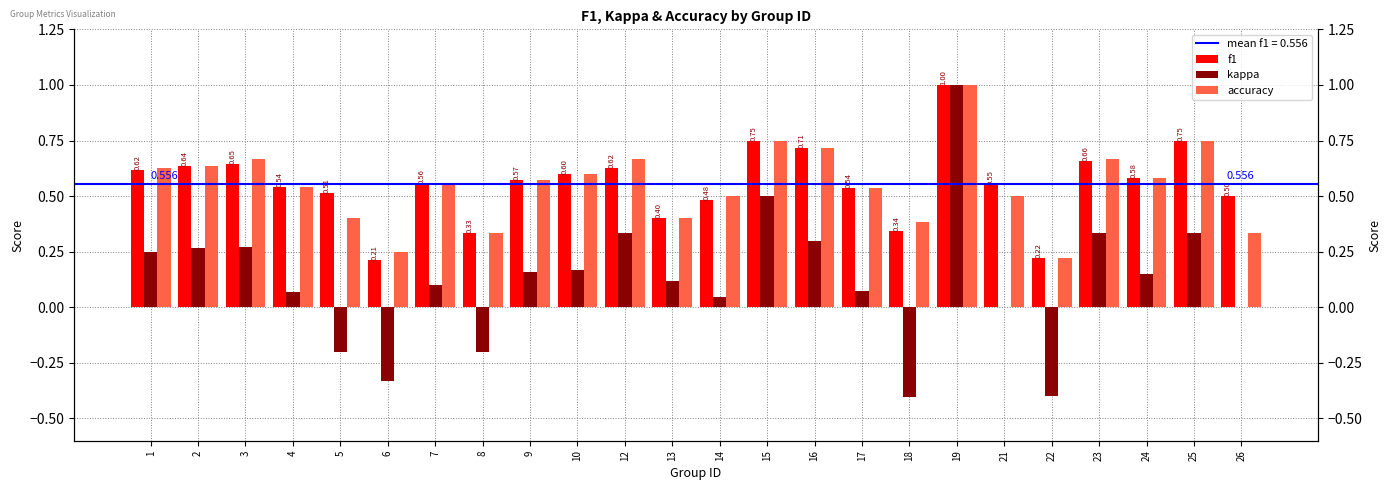

What is the minimum value for kappa?

-0.4